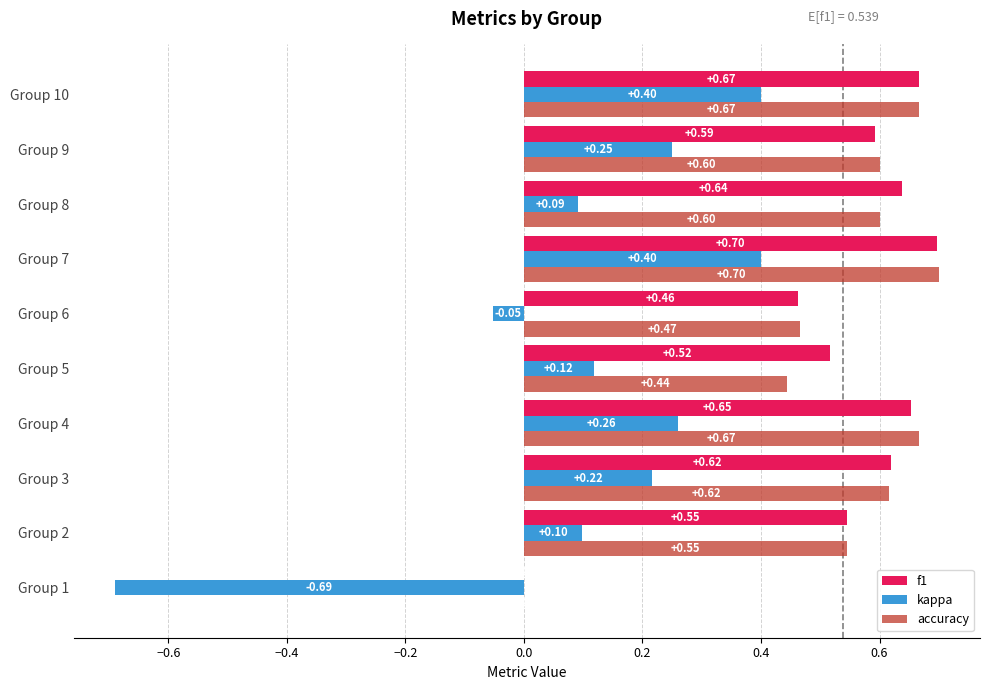

What is the sum of all f1 values?

5.4